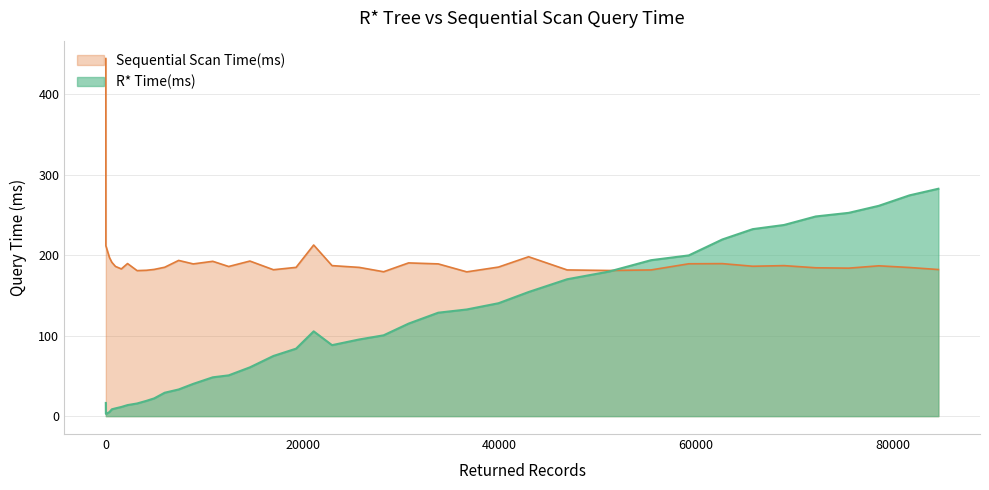

Between 5982 and 36688, which series saw the biggest shift?

R* Time(ms)